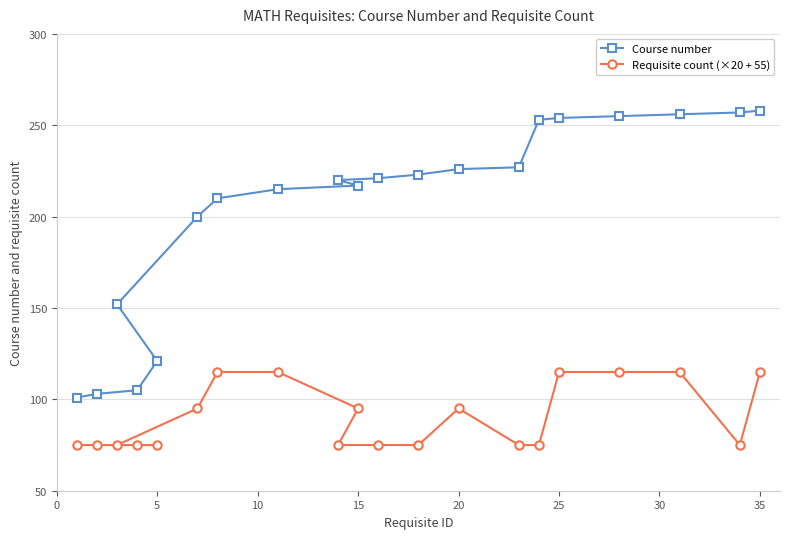

Reading right to left, transcribe all the data shown in this chart.

Course number: 258	257	256	255	254	253	227	226	223	221	217	220	215	210	200	121	105	152	103	101
Requisite count (×20 + 55): 115	75	115	115	115	75	75	95	75	75	95	75	115	115	95	75	75	75	75	75